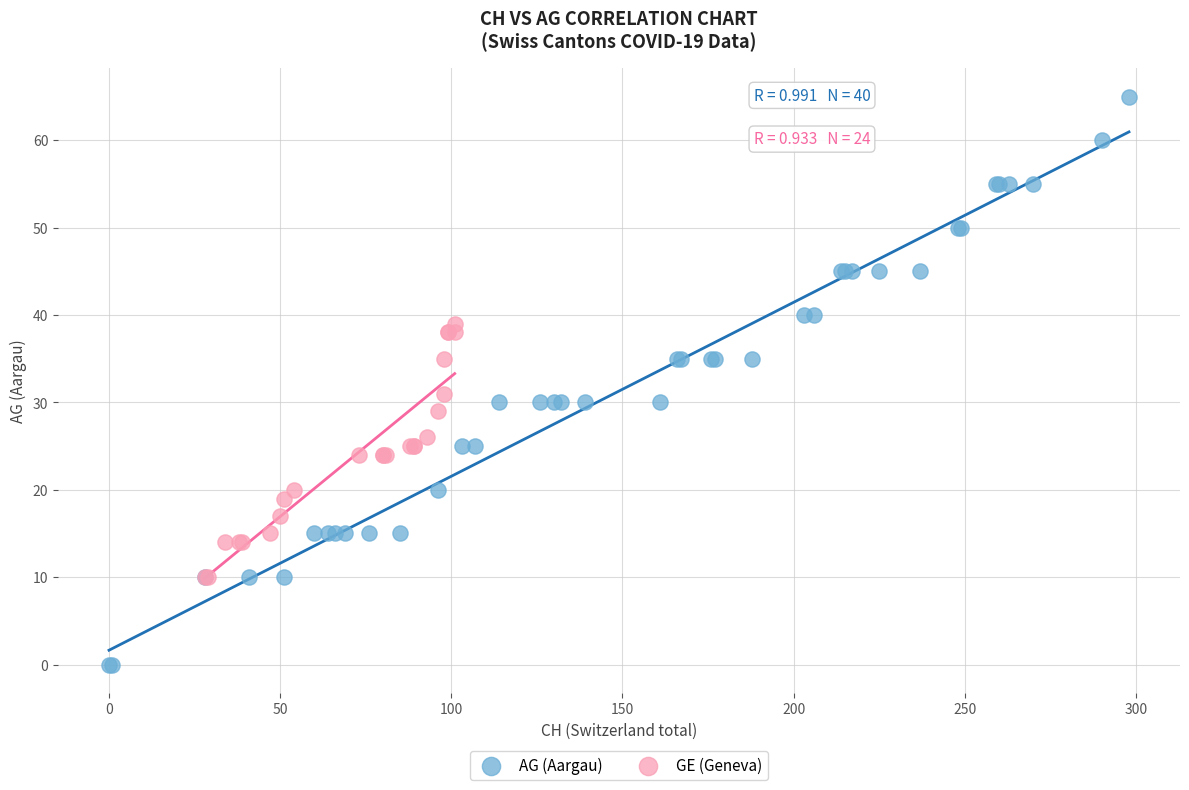

Which series has the largest Y range (max minus min)?

AG (Aargau)